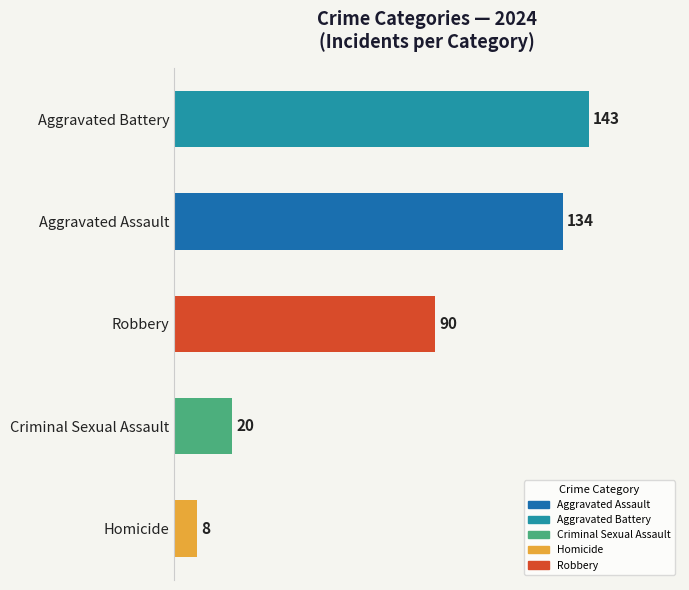

What is the difference between the maximum and minimum values?

135